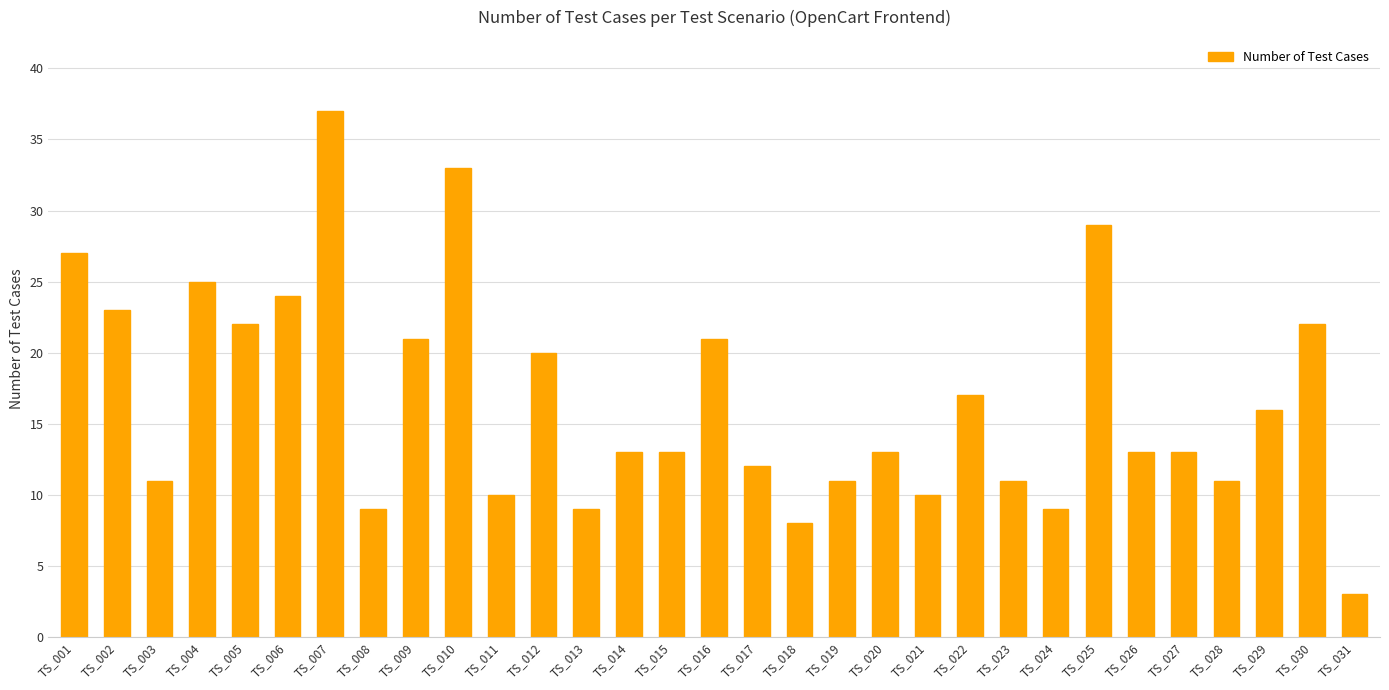

What is the approximate value at TS_004?

25